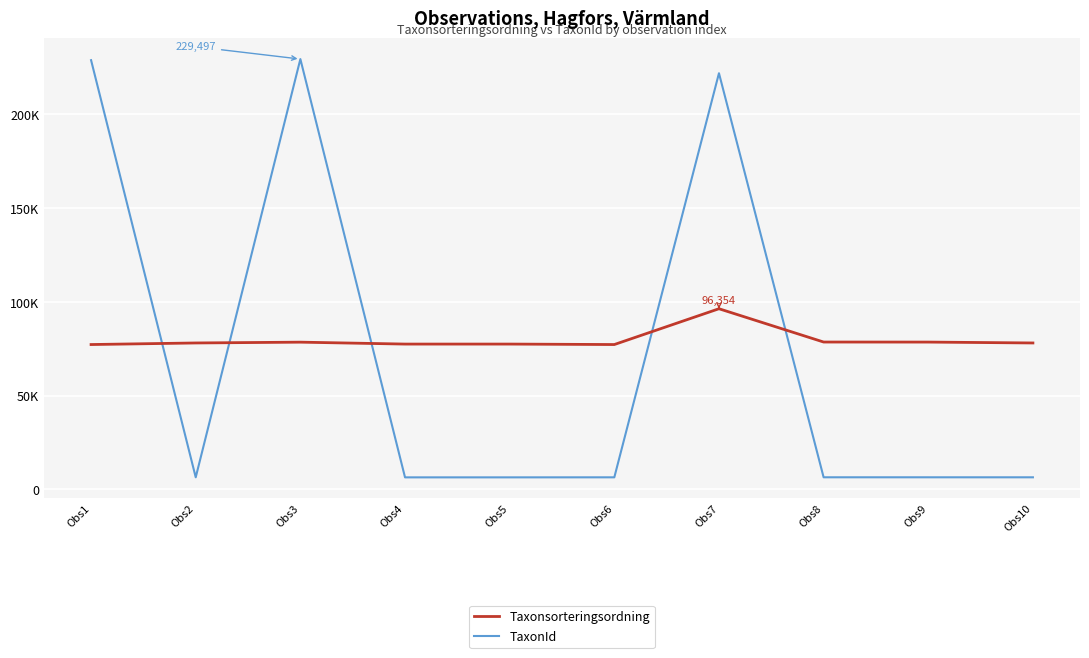

What is the value of the TaxonId point at the 6th from the left?

6446